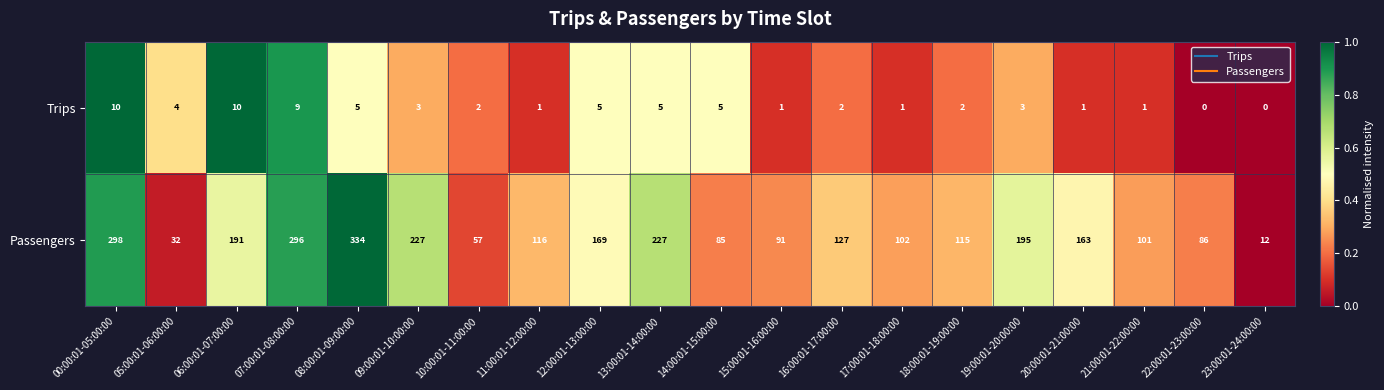

Which label corresponds to the largest value in the chart?

08:00:01-09:00:00